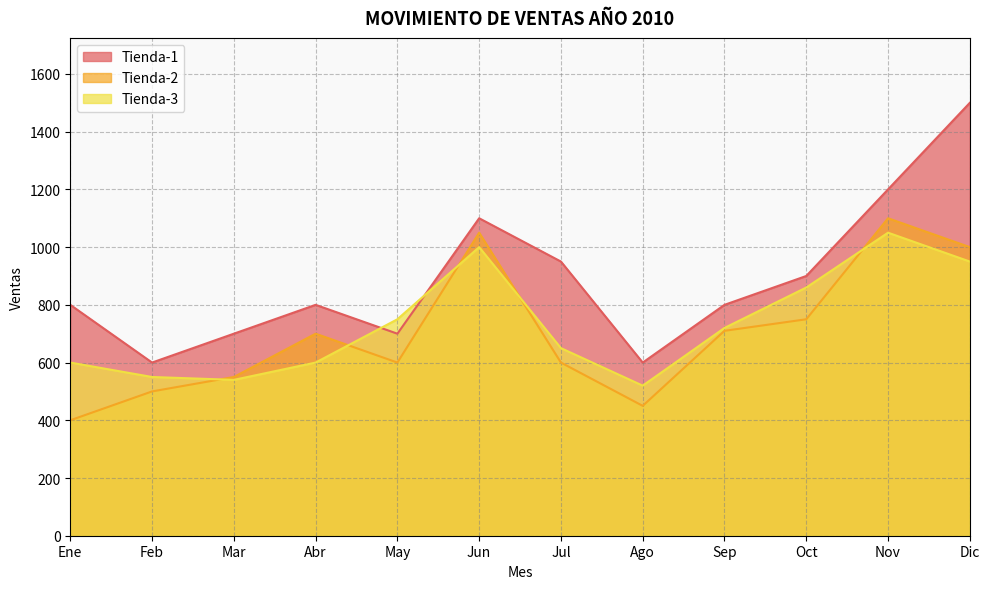

Reading left to right, transcribe all the data shown in this chart.

Tienda-1: Ene=800	Feb=600	Mar=700	Abr=800	May=700	Jun=1100	Jul=950	Ago=600	Sep=800	Oct=900	Nov=1200	Dic=1500
Tienda-2: Ene=400	Feb=500	Mar=550	Abr=700	May=600	Jun=1050	Jul=600	Ago=450	Sep=710	Oct=750	Nov=1100	Dic=1000
Tienda-3: Ene=600	Feb=550	Mar=540	Abr=600	May=750	Jun=1000	Jul=650	Ago=520	Sep=720	Oct=860	Nov=1050	Dic=950